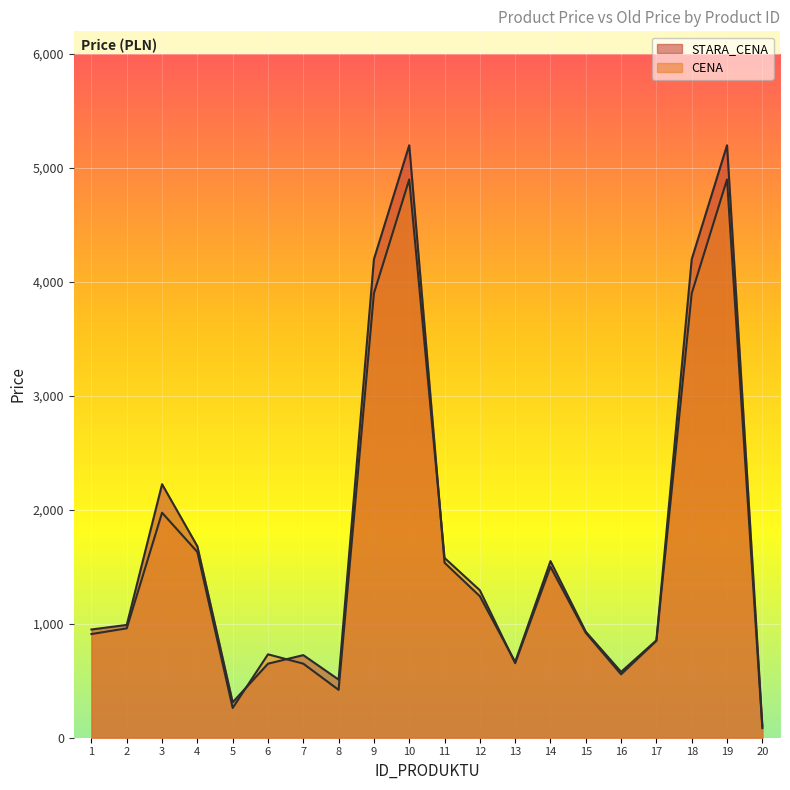

Where is the first local maximum for CENA?

3